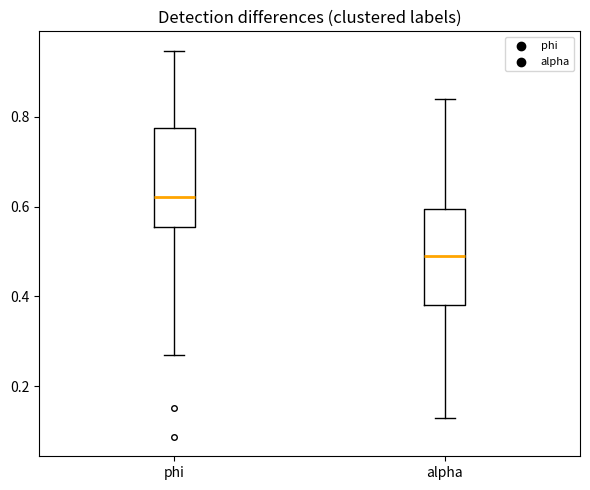

Reading left to right, read every box against the y-axis: the position of its median line, the range the box covers, and the ends of its whiskers. The values are not printed on the chart, so give them approximately, as read against the axis.

phi: median 0.62, box 0.56 to 0.78, whiskers 0.26 to 0.94
alpha: median 0.50, box 0.38 to 0.60, whiskers 0.12 to 0.84